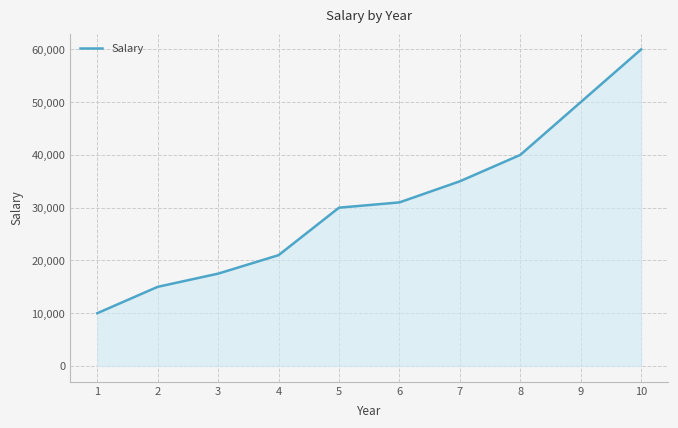

Read the value at 5.

30000